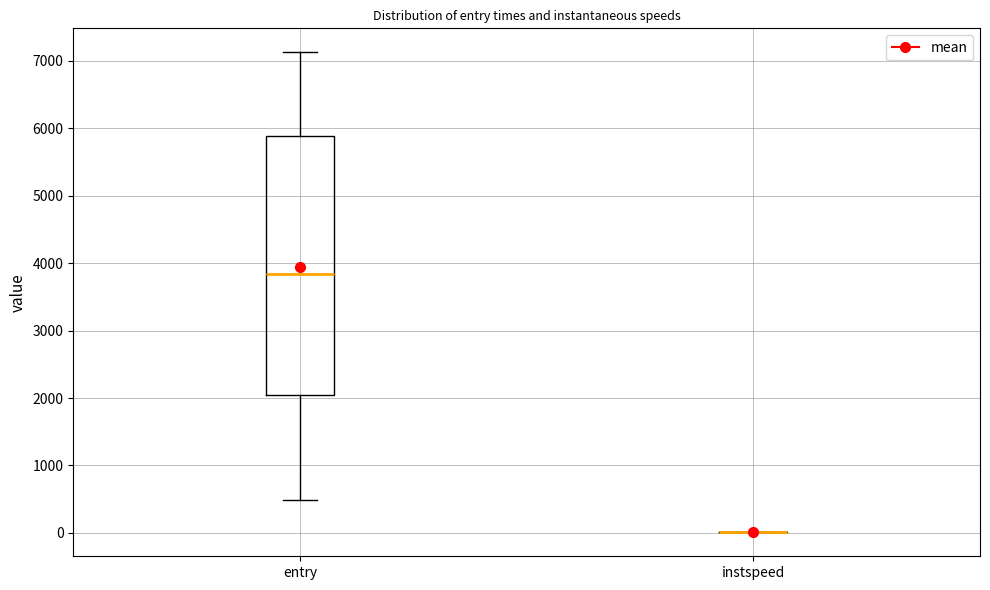

Reading left to right, transcribe this box plot: for each box, give where its median line is, the range the box spans, and where its two whiskers end, as read against the y-axis. The values are not printed on the chart, so give them approximately, as read against the axis.

entry: median 3800, box 2100 to 5900, whiskers 500 to 7100
instspeed: box collapsed to a line at 0, whiskers 0 to 0